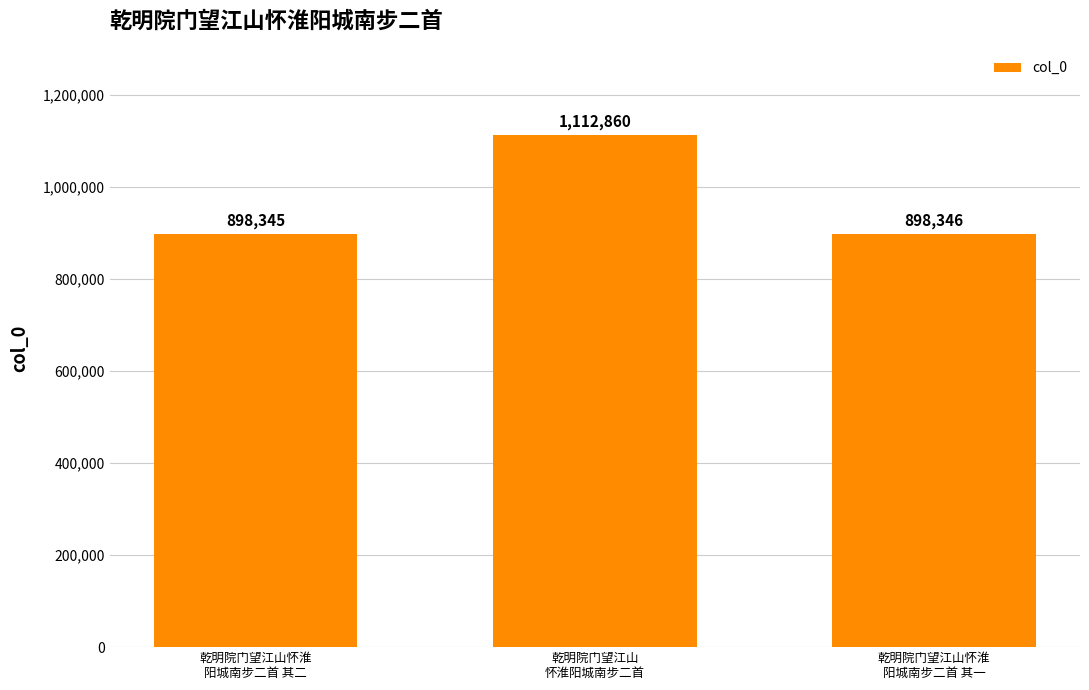

Which label corresponds to the largest value in the chart?

乾明院门望江山
怀淮阳城南步二首